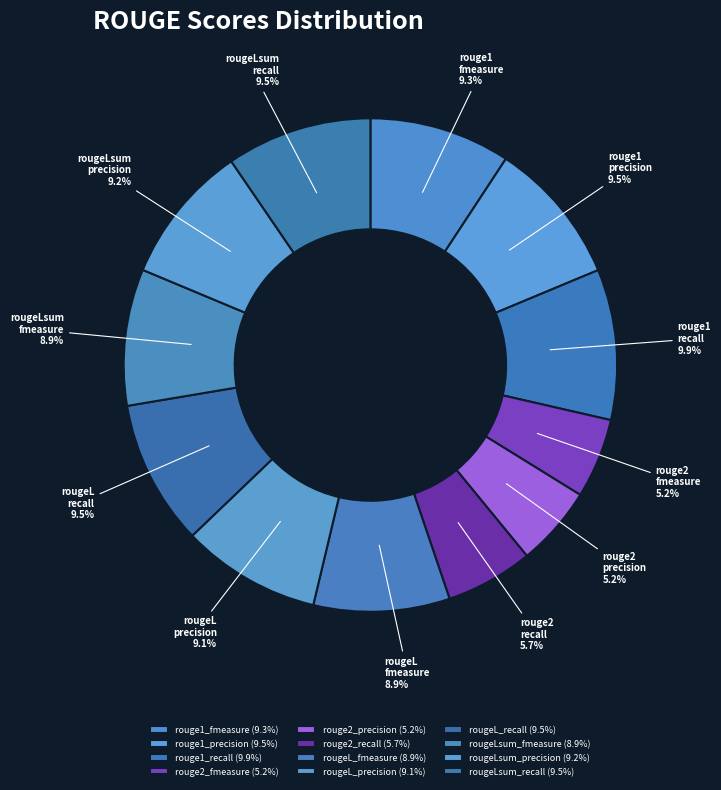

How many slices are in this pie chart?

12